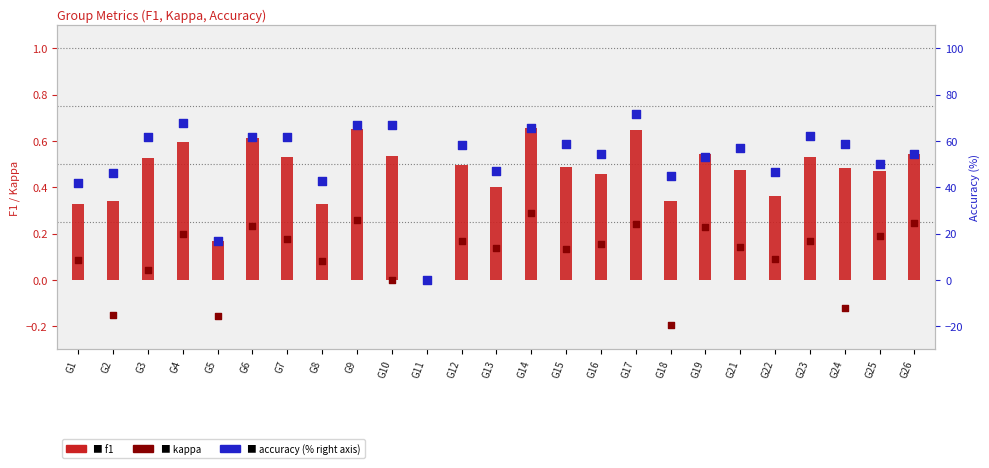

What is the total value across all series at G6?

62.4